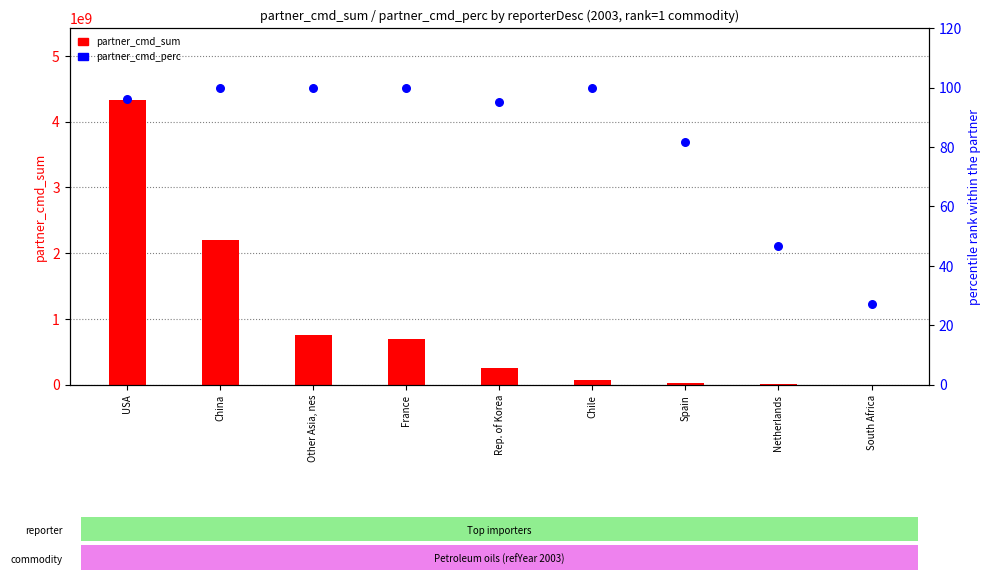

What are all the series names shown in the legend?

partner_cmd_sum, partner_cmd_perc